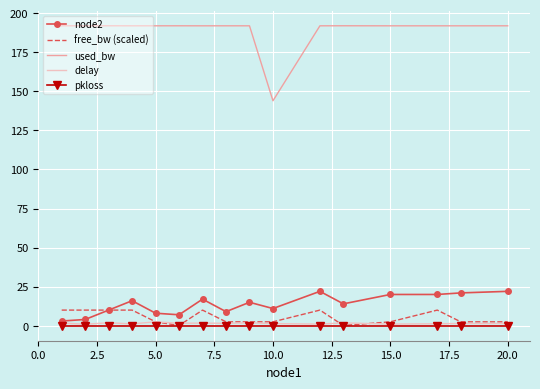

True or false: used_bw and free_bw (scaled) cross at least once.

False